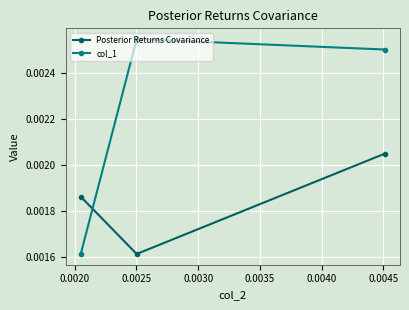

Count the Posterior Returns Covariance values in the range 0 to 1.

3